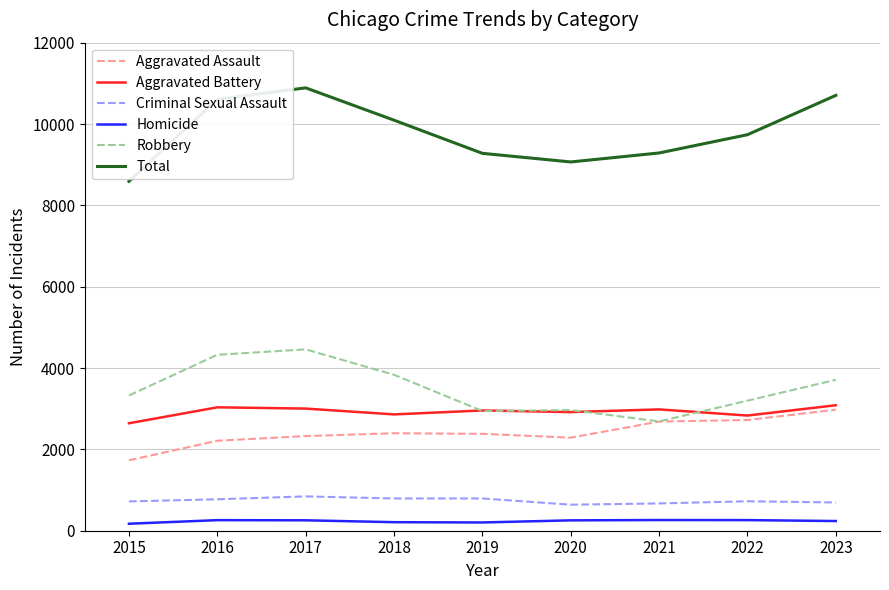

What is the difference between the maximum and second lowest values in the Homicide series?

60